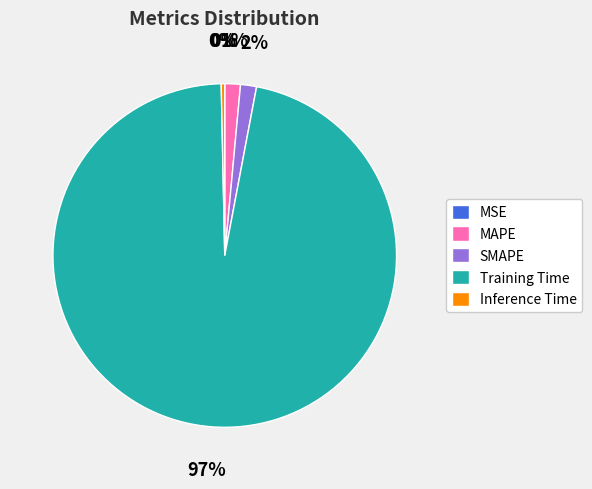

Is Training Time the majority of the pie?

Yes